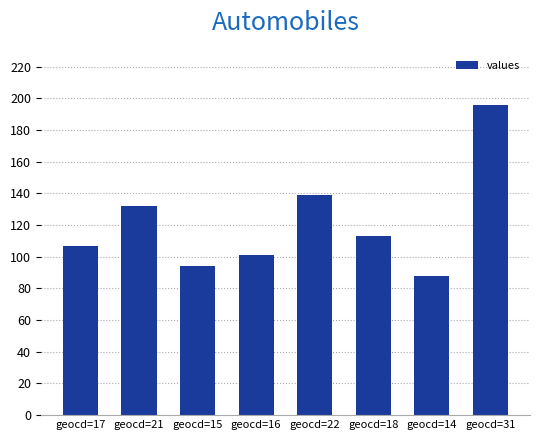

At which category does the chart reach its peak across all series?

geocd=31